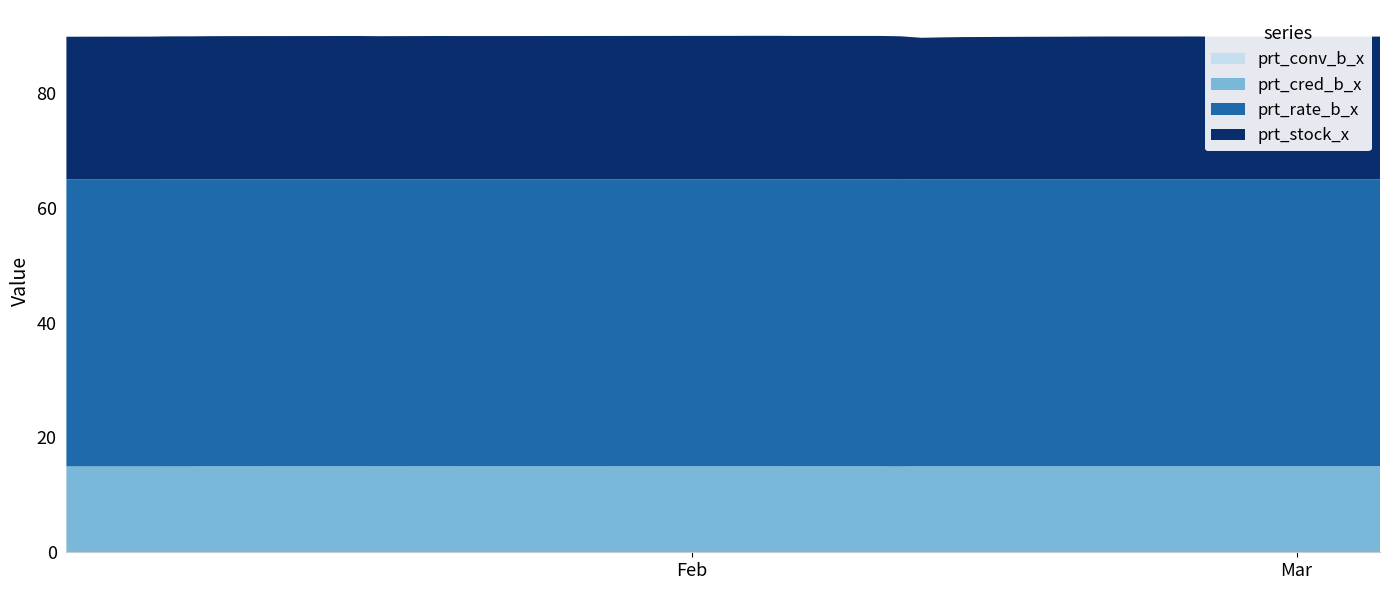

Reading right to left, transcribe all the data shown in this chart.

prt_conv_b_x: 0.0	0.0	0.0	0.0	0.0	0.0	0.0	0.0	0.0	0.0	0.0	0.0	0.0	0.0	0.0	0.0	0.0	0.0	0.0	0.0	0.0	0.0	0.0	0.0	0.0	0.0	0.0	0.0	0.0	0.0	0.0	0.0	0.0	0.0	0.0	0.0	0.0	0.0	0.0	0.0
prt_cred_b_x: 15.0	15.0	15.0	15.0	15.0	15.0	15.0	15.0	15.0	15.0	15.0	15.0	15.0	15.0	15.0	15.0	15.0	15.0	15.0	15.0	15.0	15.0	15.0	15.0	15.0	15.0	15.0	15.0	15.0	15.0	15.0	15.0	15.0	15.0	15.0	15.0	15.0	15.0	15.0	15.0
prt_rate_b_x: 50.0	50.0	50.0	50.0	50.0	50.0	50.0	50.0	50.0	50.0	50.0	50.0	50.0	50.0	50.0	50.0	50.0	50.0	50.0	50.0	50.0	50.0	50.0	50.0	50.0	50.0	50.0	50.0	50.0	50.0	50.0	50.0	50.0	50.0	50.0	50.0	50.0	50.0	50.0	50.0
prt_stock_x: 24.9	24.9	24.9	24.9	24.9	24.9	24.9	24.9	24.9	24.9	24.9	24.8	24.8	24.8	24.8	24.7	24.6	24.9	25.0	25.0	25.0	25.0	25.0	25.0	25.0	25.0	25.0	25.0	24.9	25.0	25.0	25.0	25.0	25.0	24.9	24.9	24.9	24.9	24.9	24.9